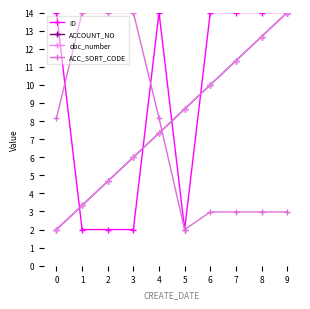

How many distinct data groups are displayed?

4